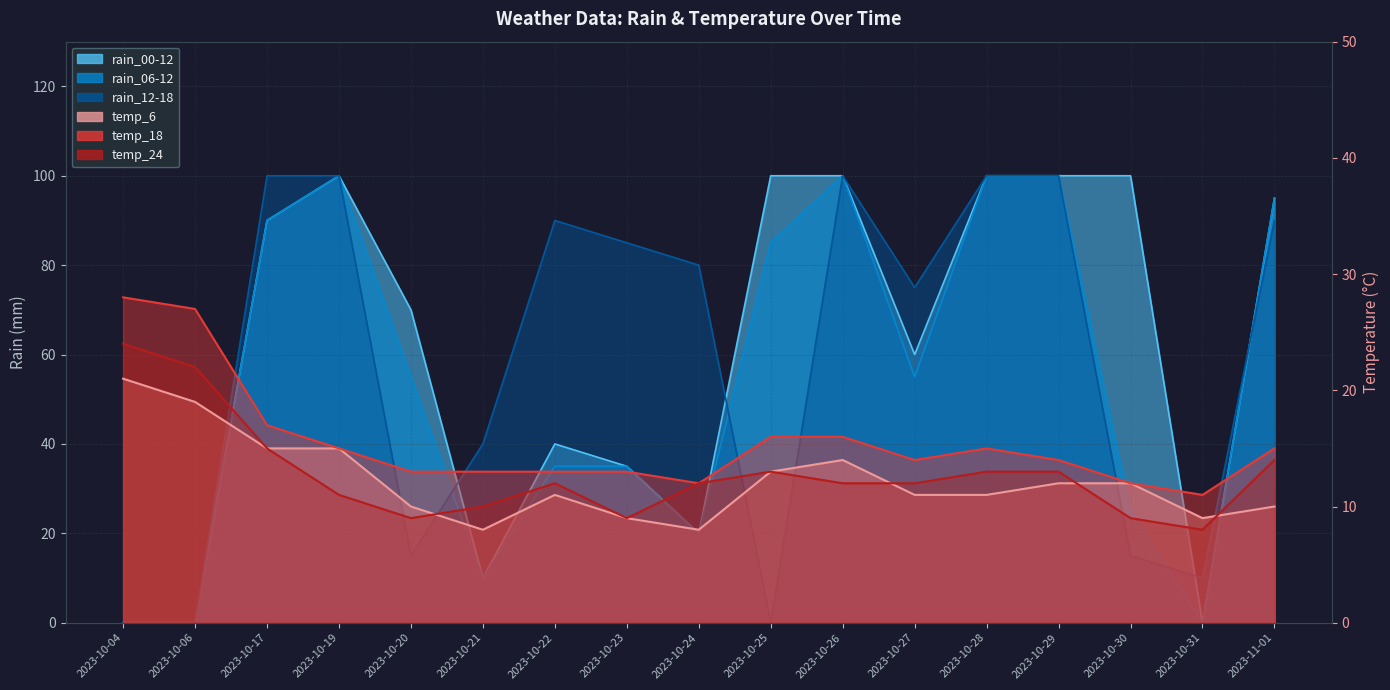

True or false: rain_00-12 and rain_06-12 cross at least once.

False